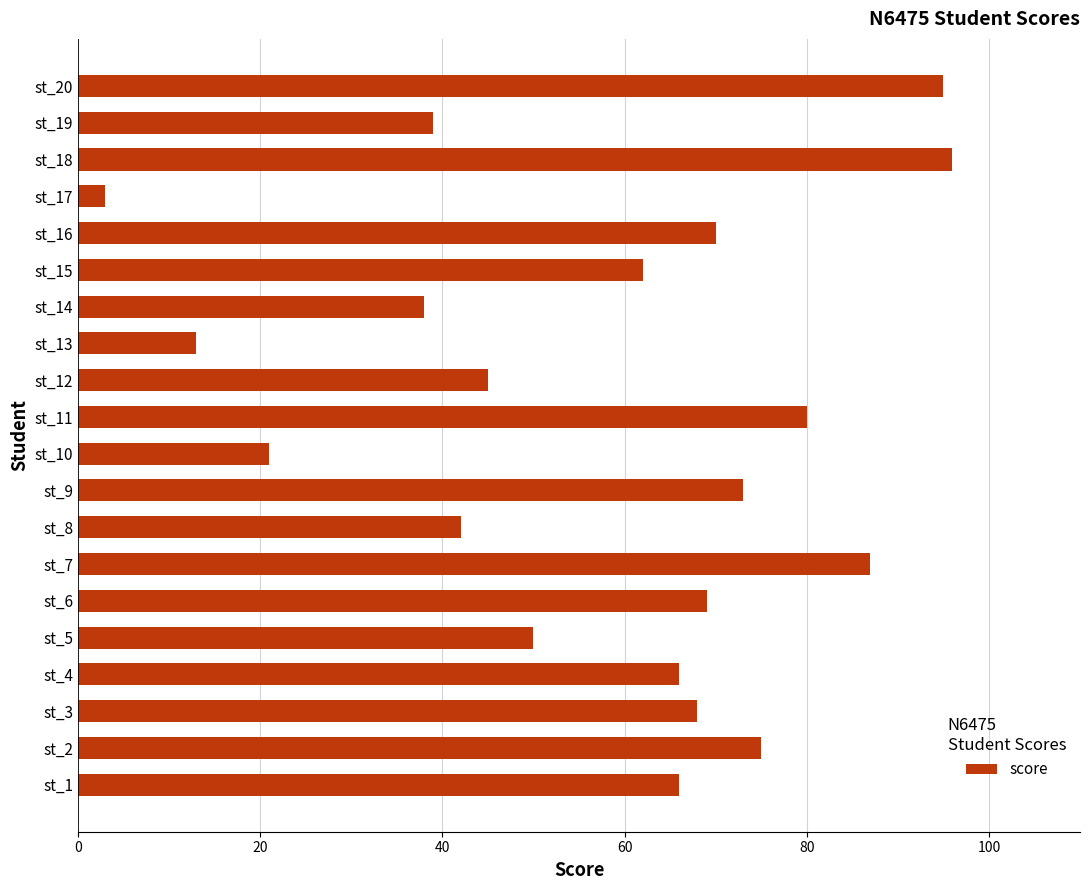

Read the value at st_11.

80